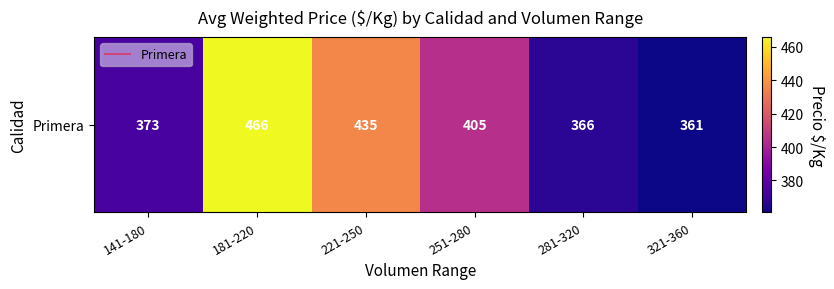

The chart shows a value of 435.2 at 221-250. True or false?

True